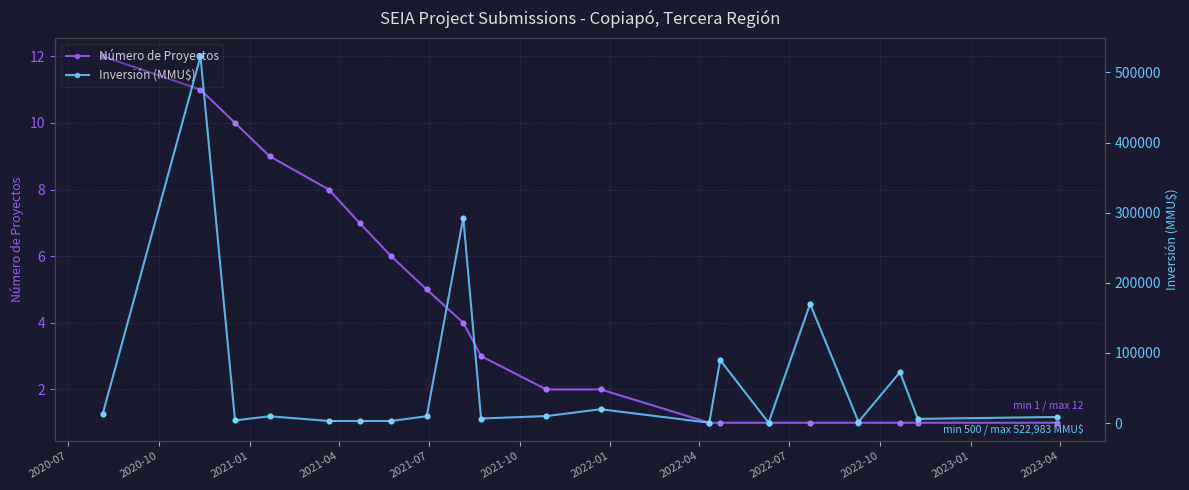

Which series has the largest total across all categories?

Inversión (MMU$)